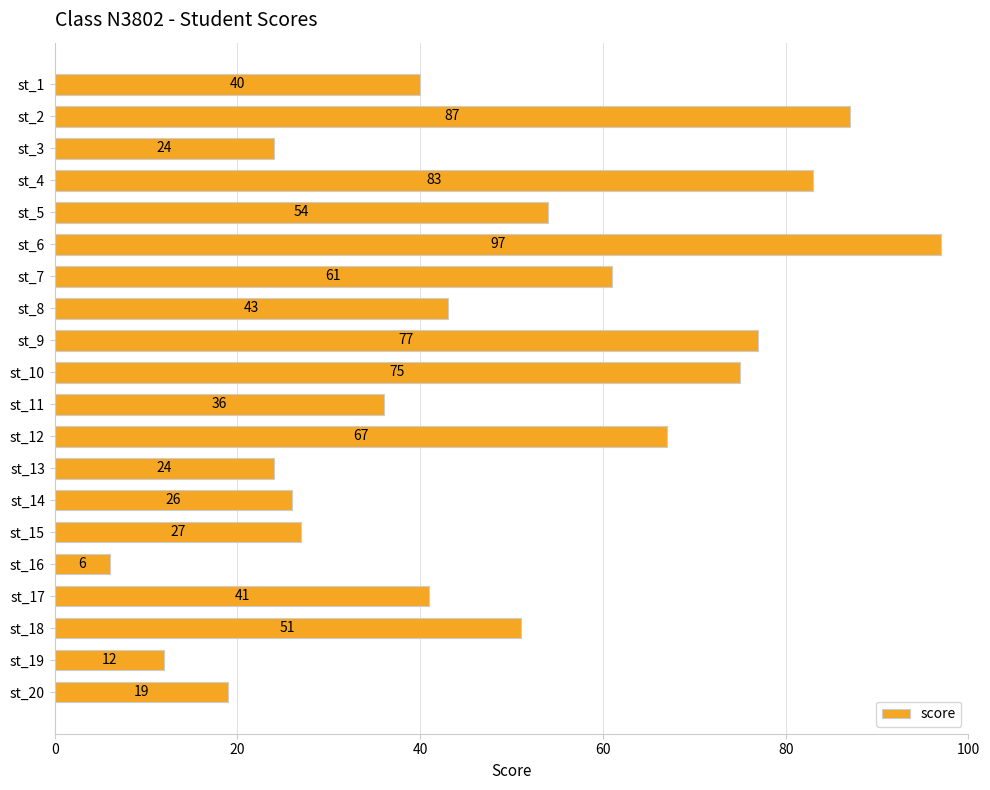

What is the sum of all values?

950